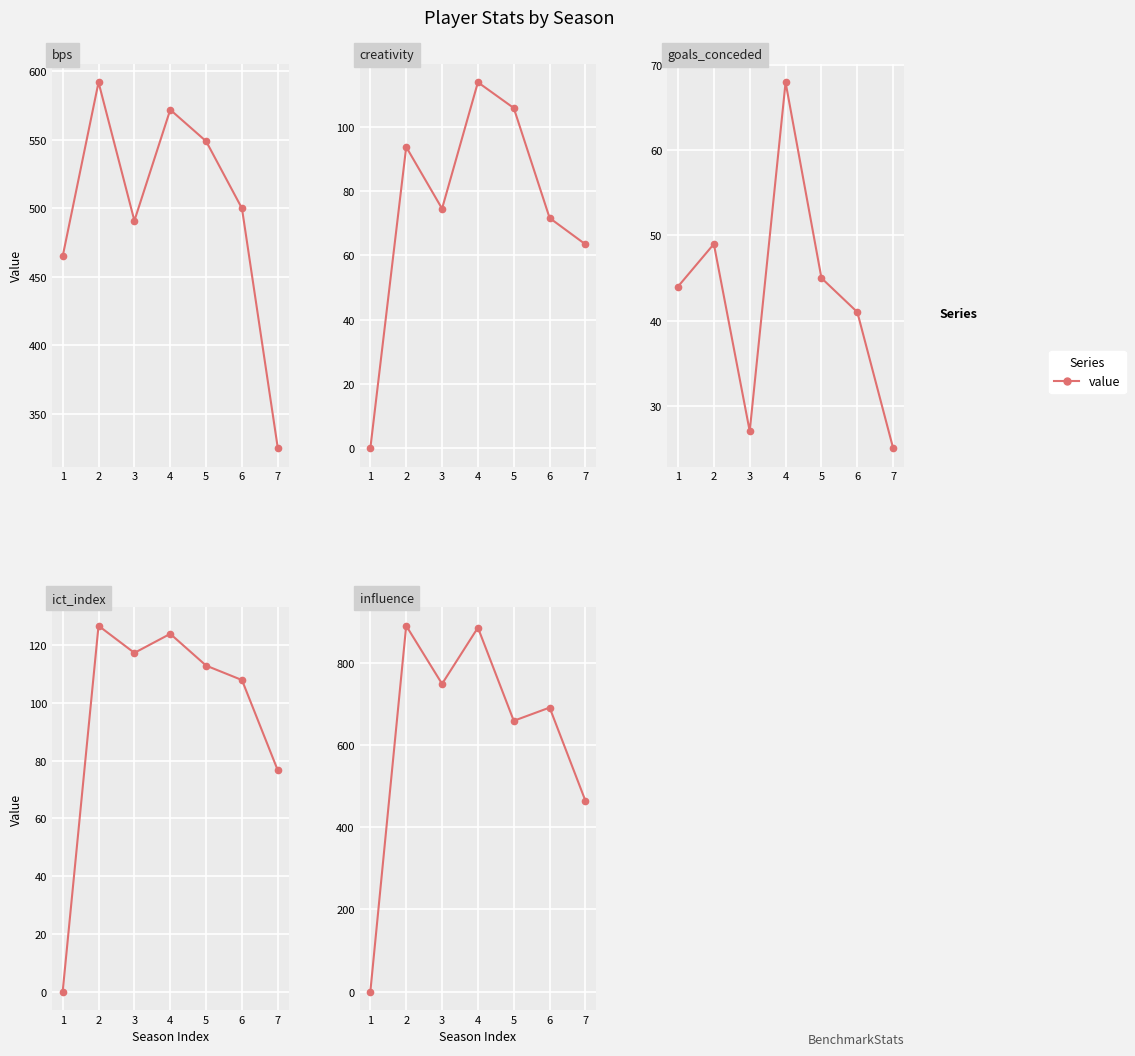

At which label is creativity closest to 56?

7